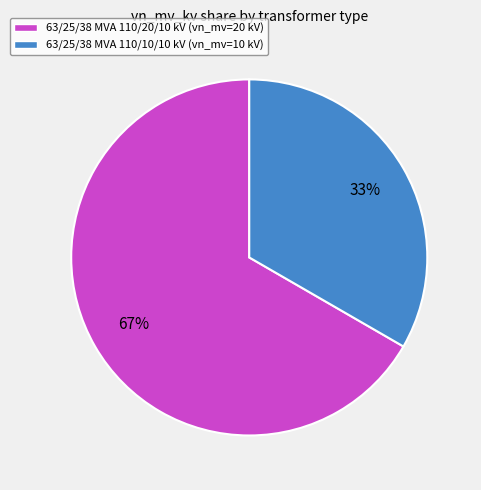

Which slice is the largest?

63/25/38 MVA 110/20/10 kV